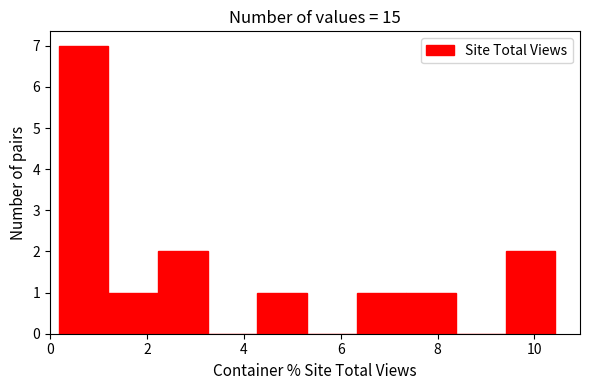

Reading left to right, transcribe this chart: for each bar, give the range it covers on the x-axis and its height. Neither the bar edges nor the heights are printed on the chart, so give them approximately, as read against the axes.

0.2 to 1.2: 7
1.2 to 2.2: 1
2.2 to 3.2: 2
3.2 to 4.2: 0
4.2 to 5.4: 1
5.4 to 6.4: 0
6.4 to 7.4: 1
7.4 to 8.4: 1
8.4 to 9.4: 0
9.4 to 10.4: 2